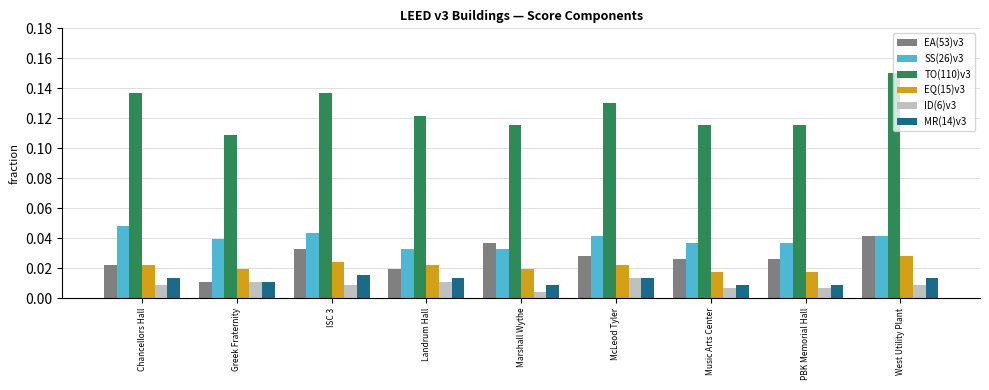

List the series in order of their peak value, highest first.

TO(110)v3, SS(26)v3, EA(53)v3, EQ(15)v3, MR(14)v3, ID(6)v3